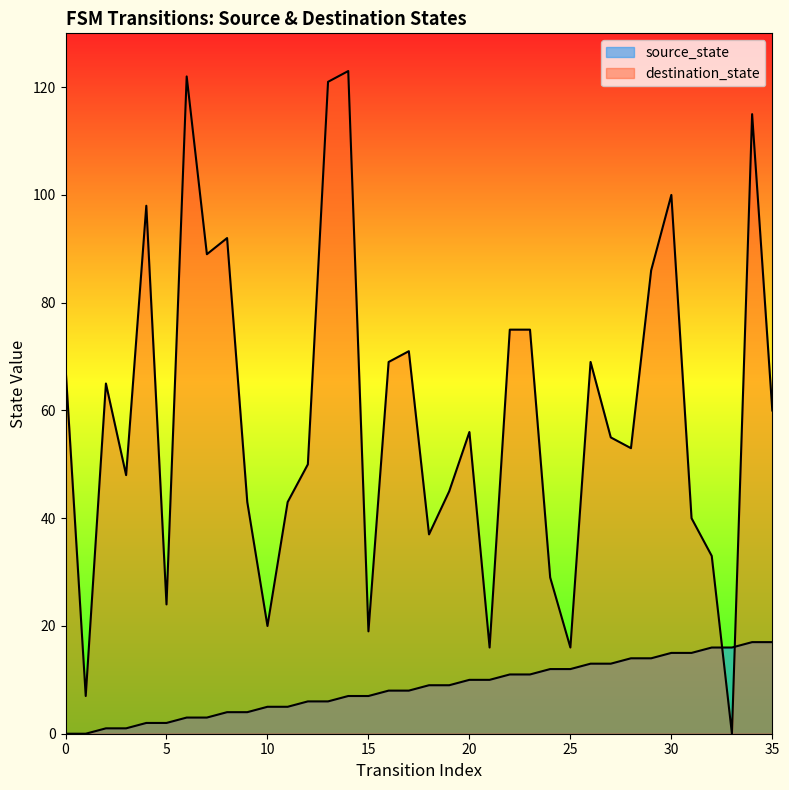

Reading right to left, extract all data points from this chart.

source_state: 35=17	34=17	33=16	32=16	31=15	30=15	29=14	28=14	27=13	26=13	25=12	24=12	23=11	22=11	21=10	20=10	19=9	18=9	17=8	16=8	15=7	14=7	13=6	12=6	11=5	10=5	9=4	8=4	7=3	6=3	5=2	4=2	3=1	2=1	1=0	0=0
destination_state: 35=60	34=115	33=0	32=33	31=40	30=100	29=86	28=53	27=55	26=69	25=16	24=29	23=75	22=75	21=16	20=56	19=45	18=37	17=71	16=69	15=19	14=123	13=121	12=50	11=43	10=20	9=43	8=92	7=89	6=122	5=24	4=98	3=48	2=65	1=7	0=68